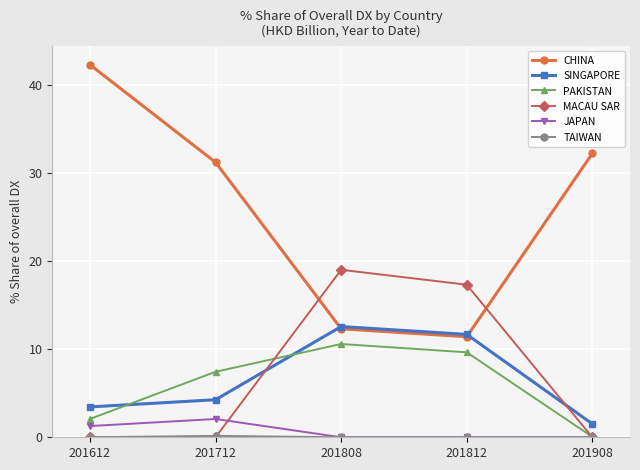

Rank the categories by CHINA value from lowest to highest.

201812, 201808, 201712, 201908, 201612